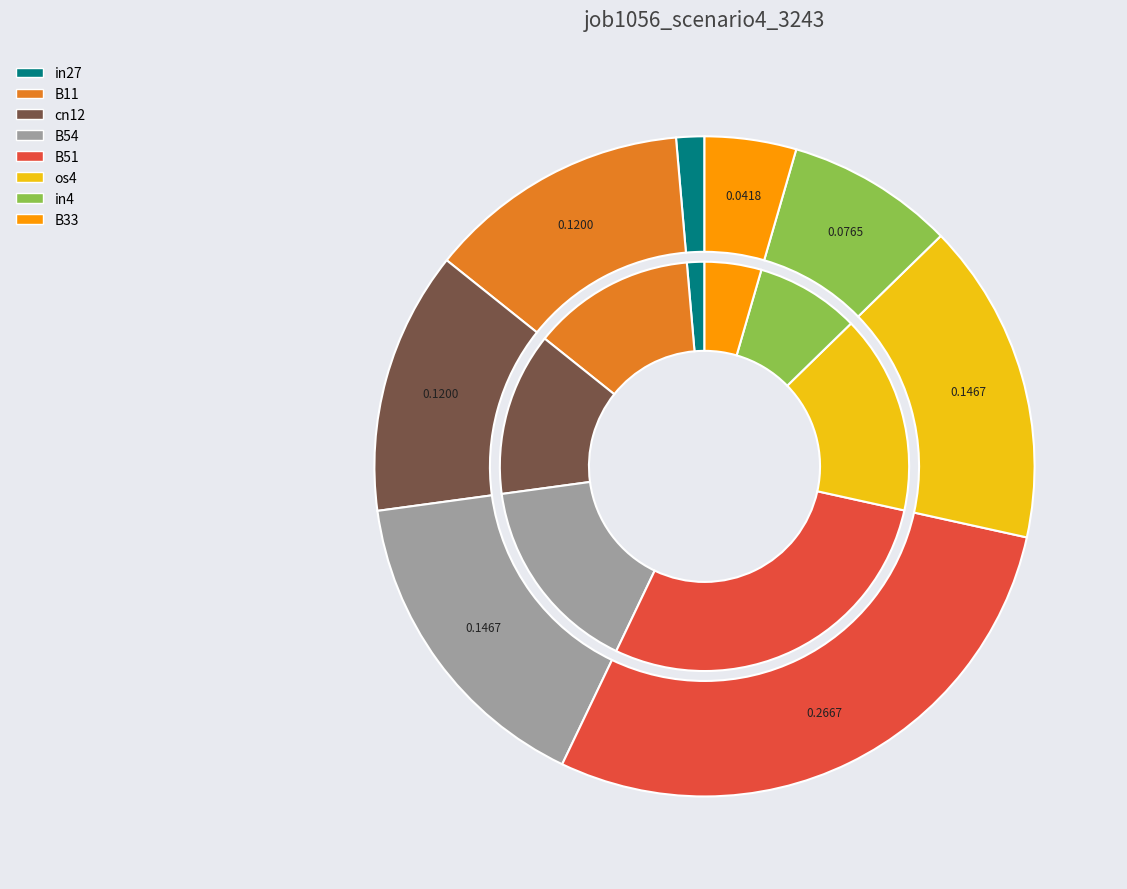

Is the sum of cn12 and in27 greater than half?

No